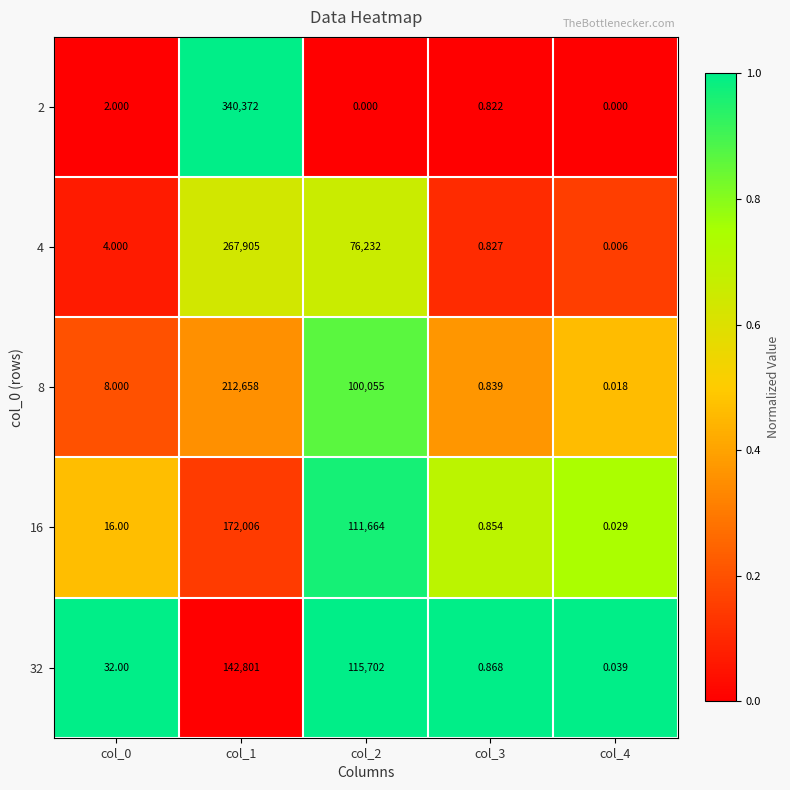

What is the total value across all series at col_1?

1135742.0